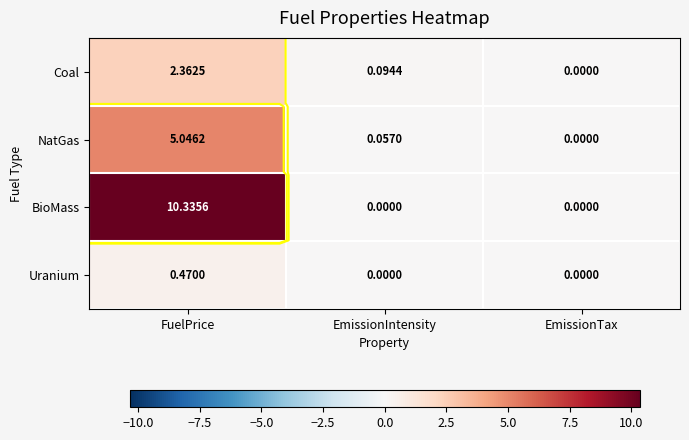

Is it true that Coal equals 4.1 at FuelPrice?

False